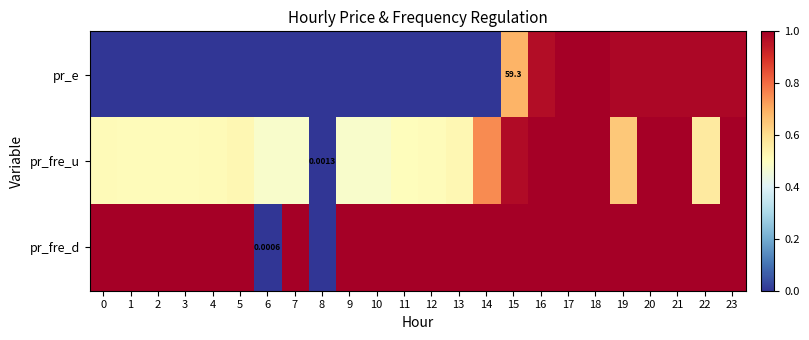

The value of pr_fre_d at 1 is 1.0. True or false?

True